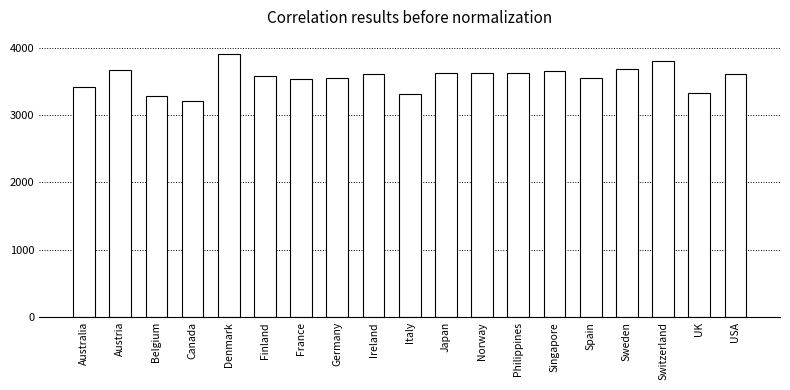

What is the value of the 12th bar from the left?

3617.2